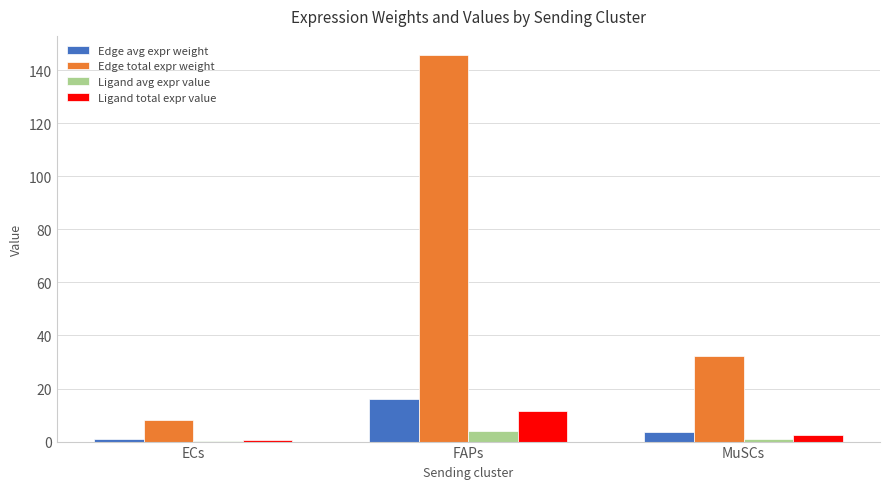

The value of Edge total expr weight at MuSCs is 43.2. True or false?

False